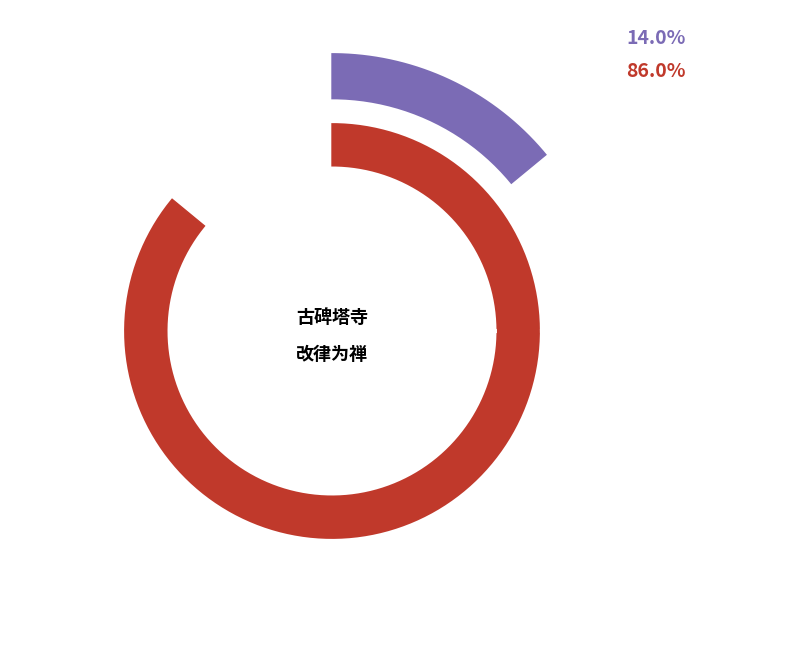

To the nearest percent, what portion does 古碑塔寺改律为禅乡大夫招增值云智禅师主法 represent?

14%